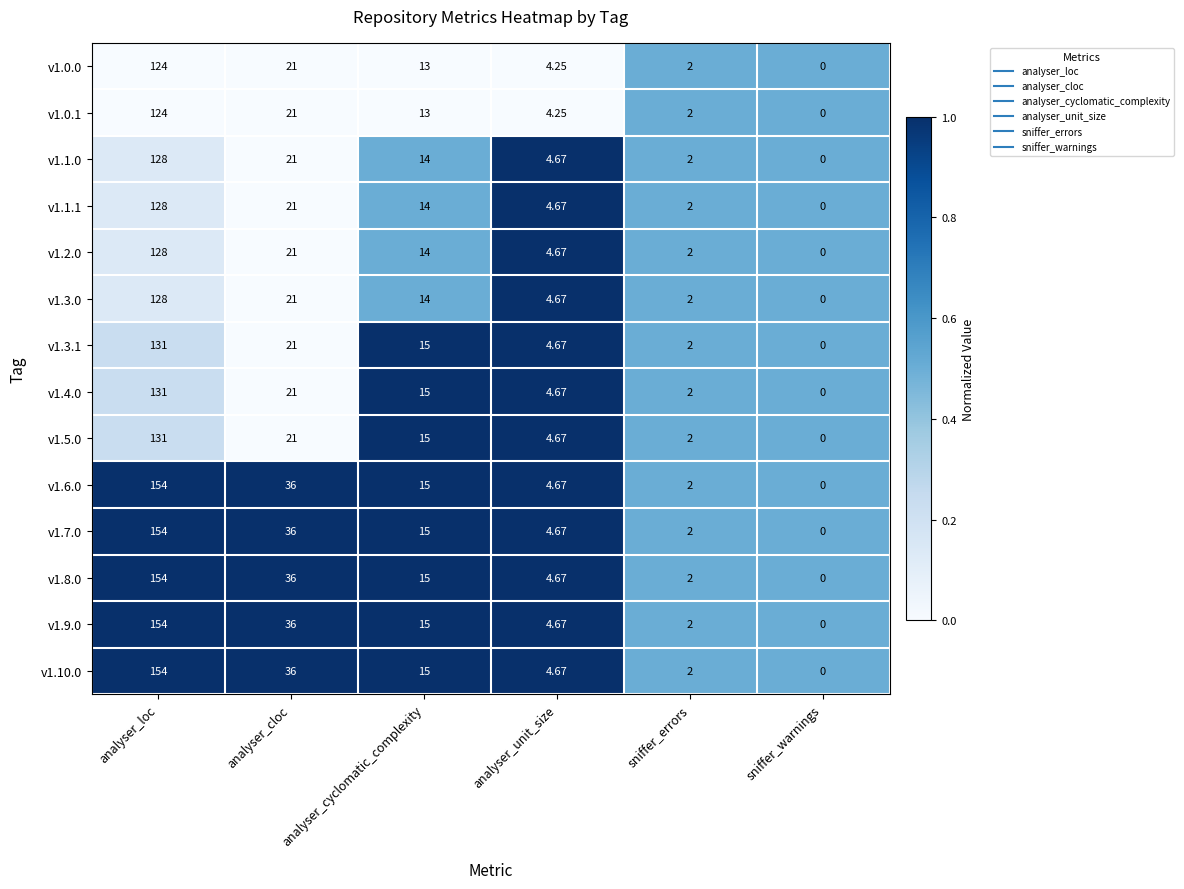

At which label is v1.4.0 closest to 65?

analyser_cloc